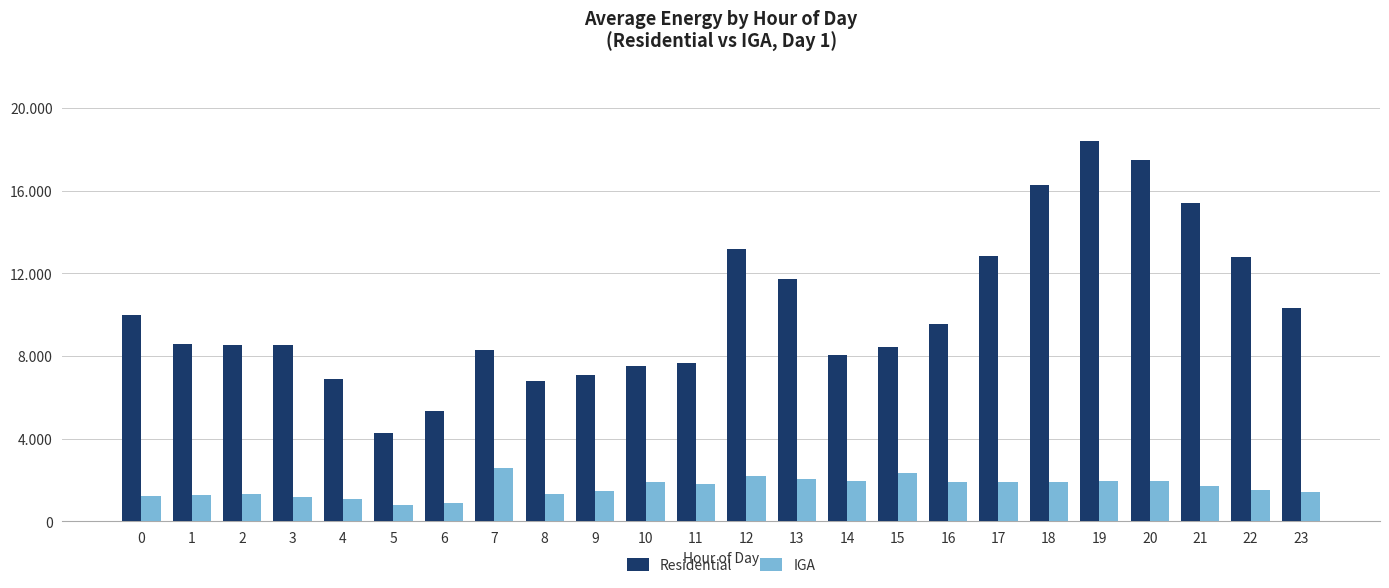

What are all the series names shown in the legend?

Residential, IGA